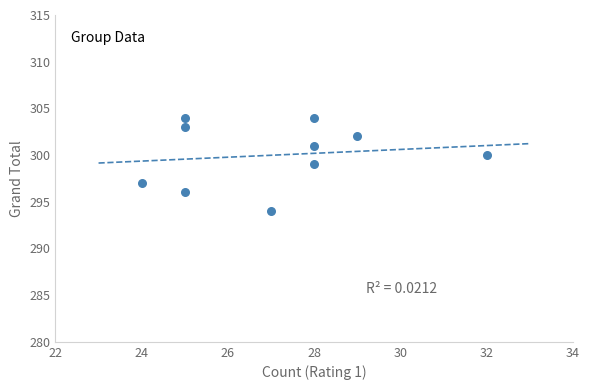

What is the range of Y values (max minus min)?

10